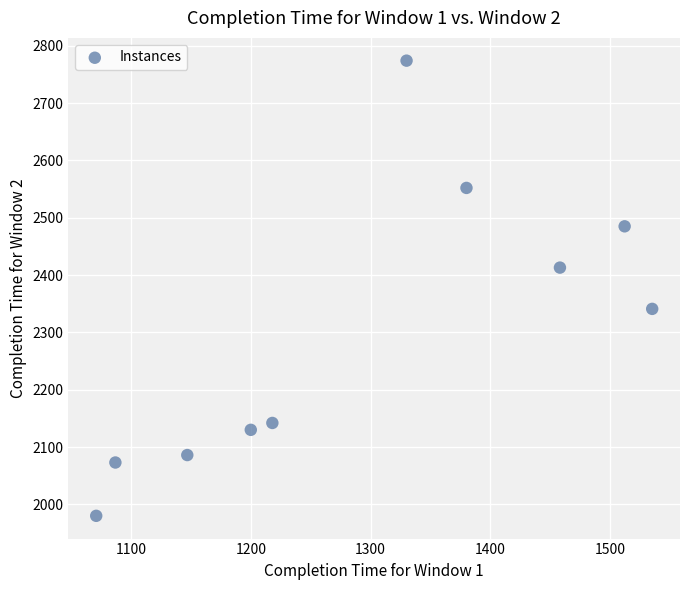

What is the average Y value?

2298